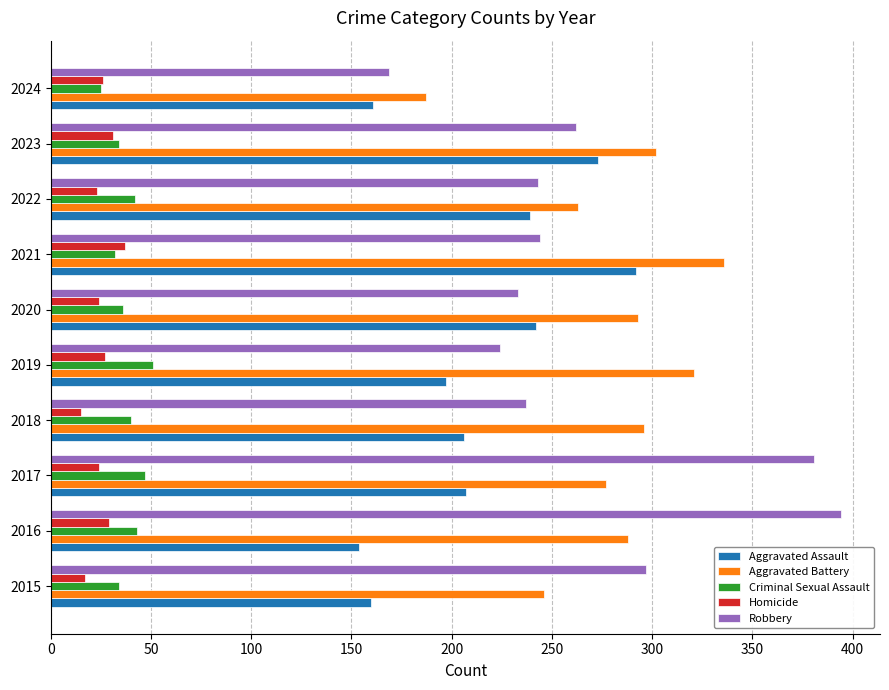

At how many categories does at least one series exceed 125?

10